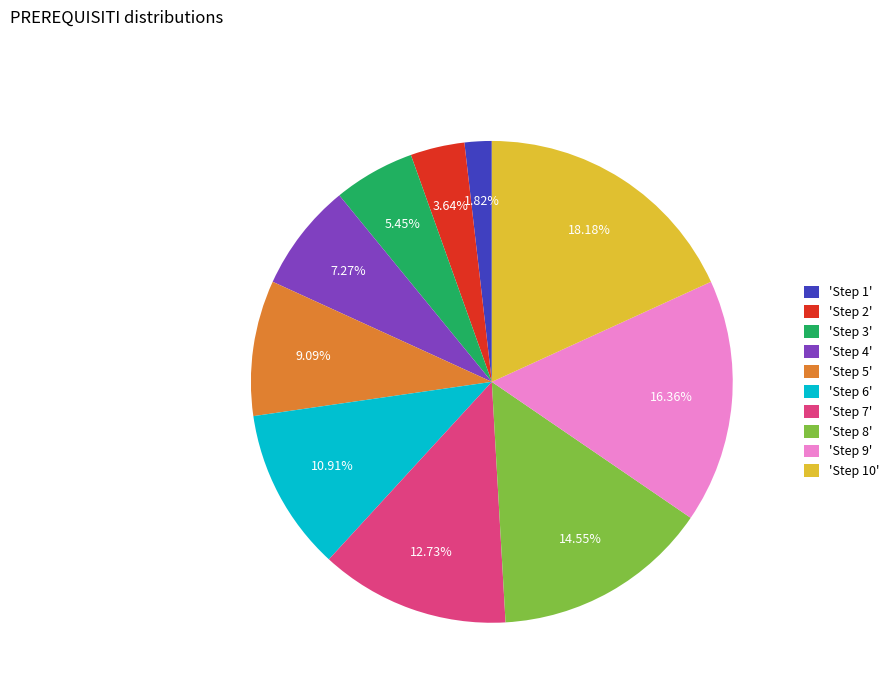

Is there a majority slice in this chart?

No